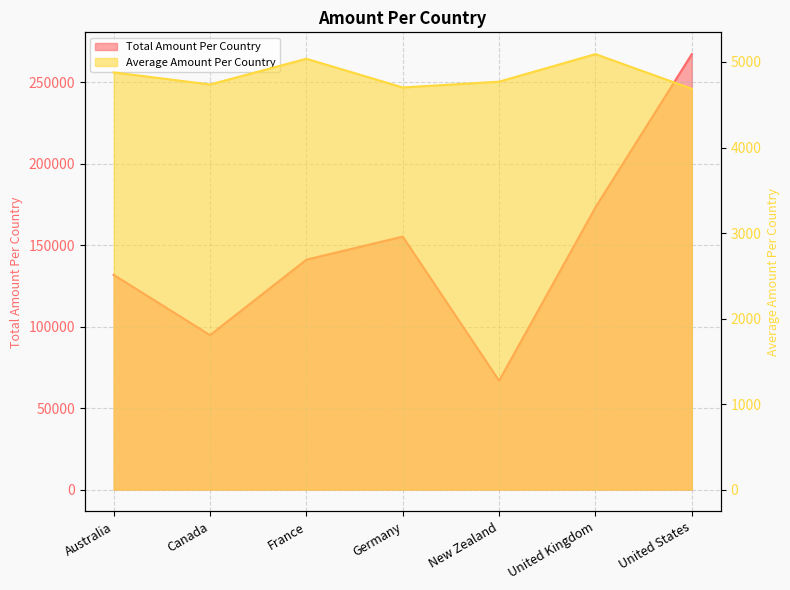

Reading right to left, list all the values displayed in this chart.

Total Amount Per Country: 267133.0	173137.0	66782.0	155168.0	141056.0	94745.0	131713.0
Average Amount Per Country: 4686.5	5092.3	4770.1	4702.1	5037.7	4737.2	4878.3